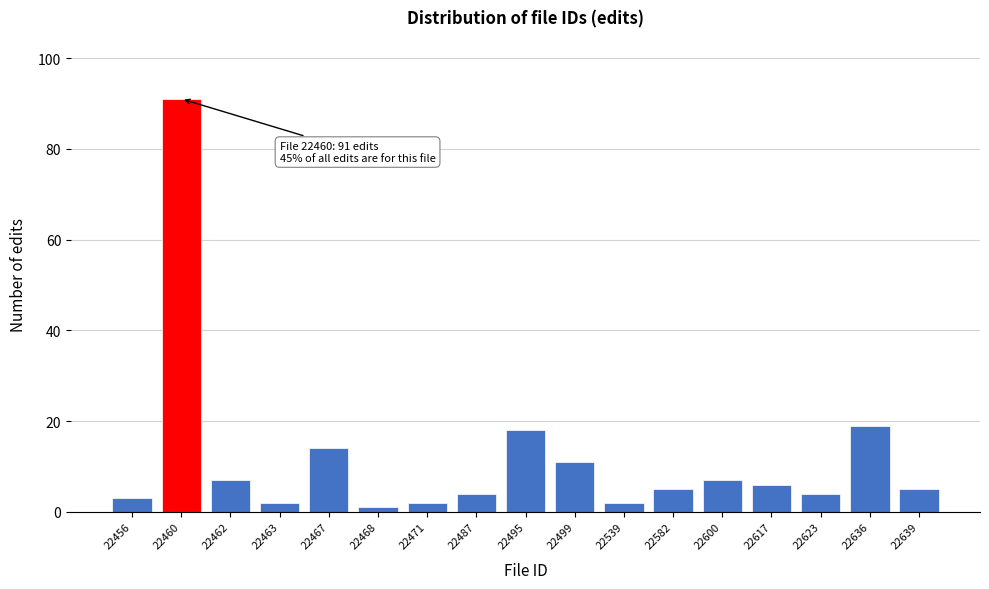

Reading left to right, extract all data points from this chart.

3	91	7	2	14	1	2	4	18	11	2	5	7	6	4	19	5